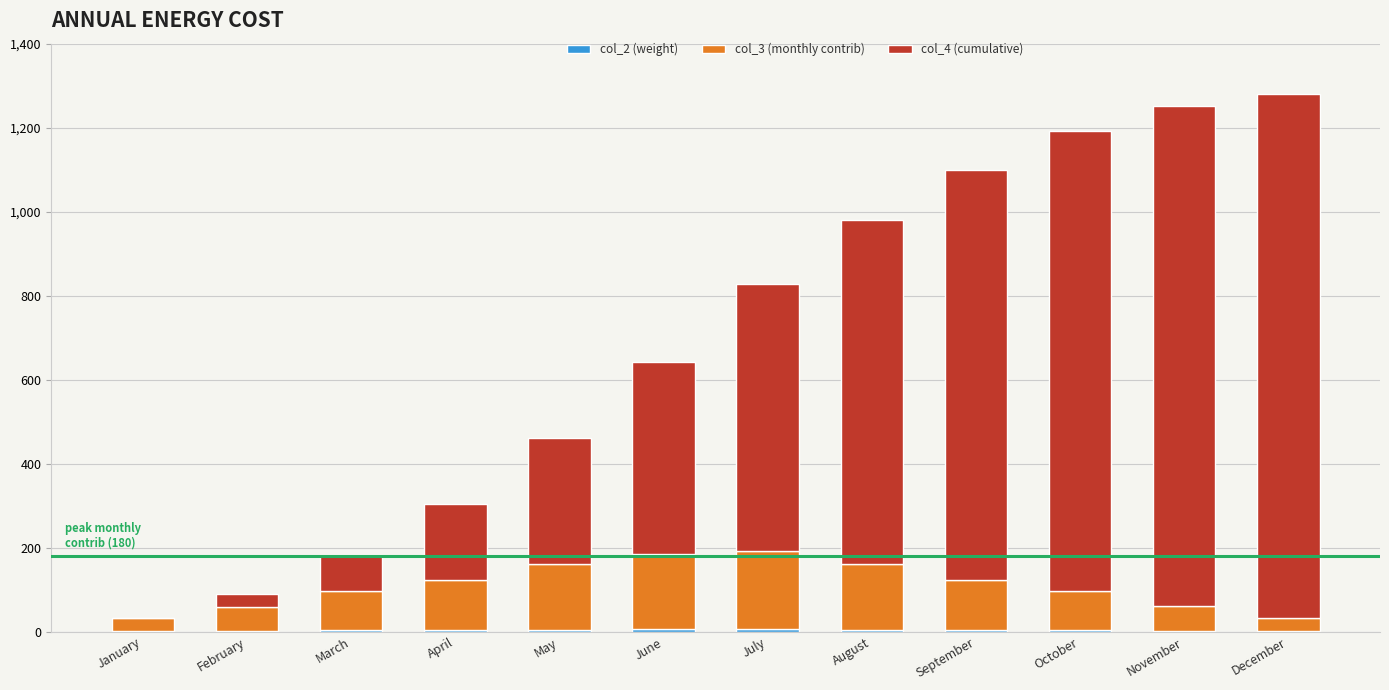

How many data points does each series have?

12